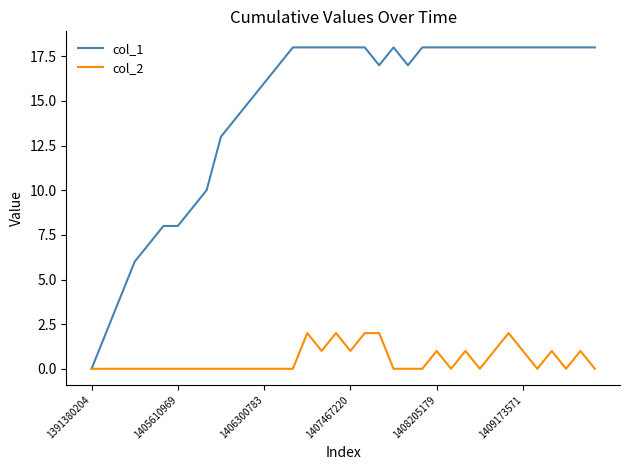

Which series has the largest total across all categories?

col_1